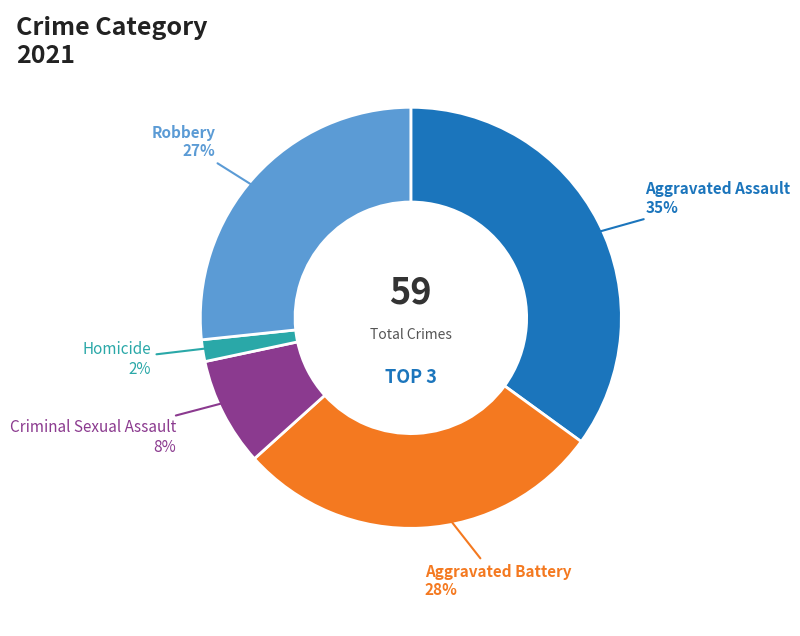

Rank the categories by value from lowest to highest.

Homicide, Criminal Sexual Assault, Robbery, Aggravated Battery, Aggravated Assault